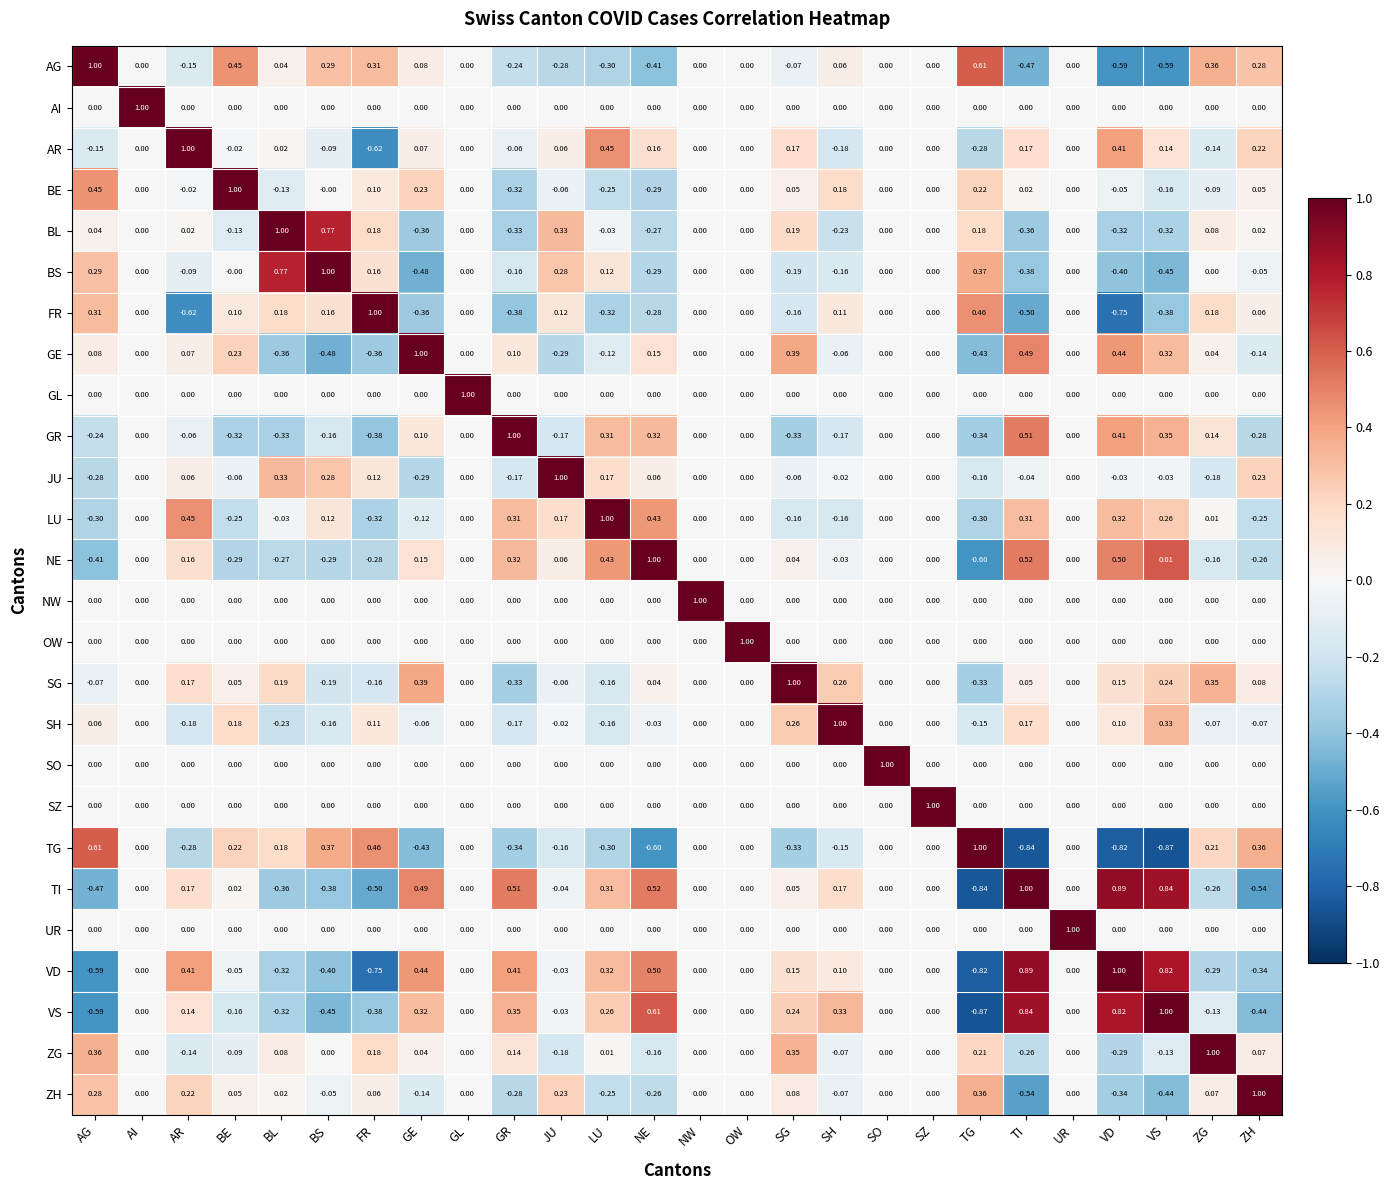

What is the spread (max minus min) of values at BS?

1.5